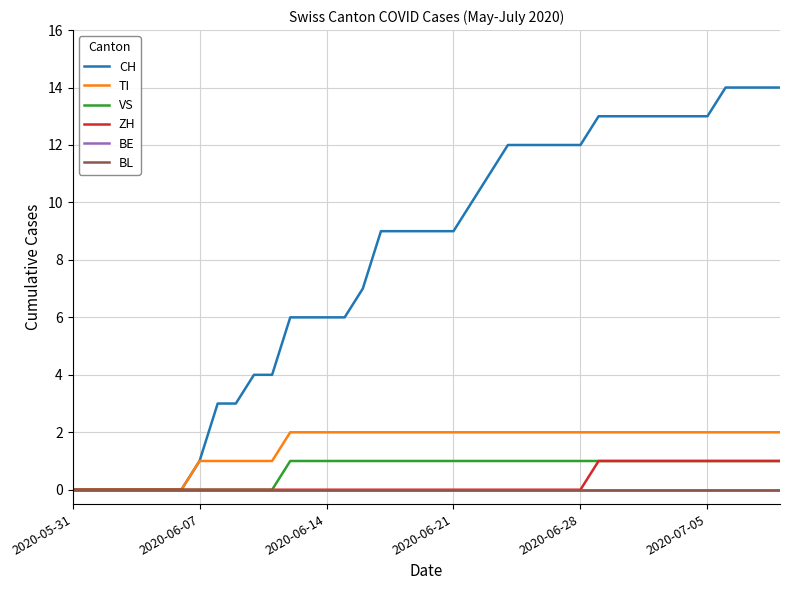

Is this an area chart (filled region under the line)?

No